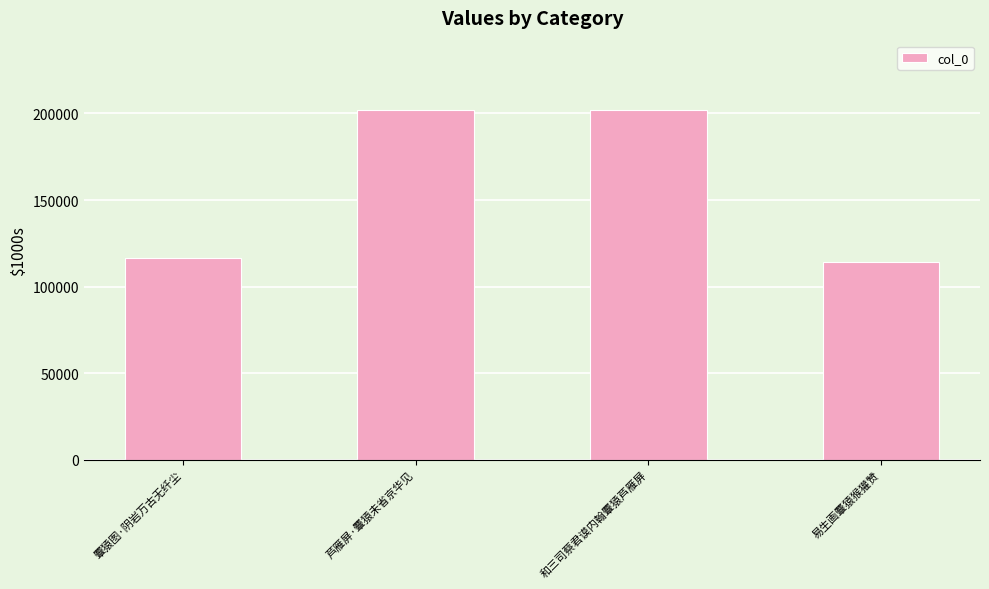

Approximately how many times larger is the value at 易生画麞猿猴獾赞 compared to 和三司蔡君谟内翰麞猿芦雁屏?

0.6